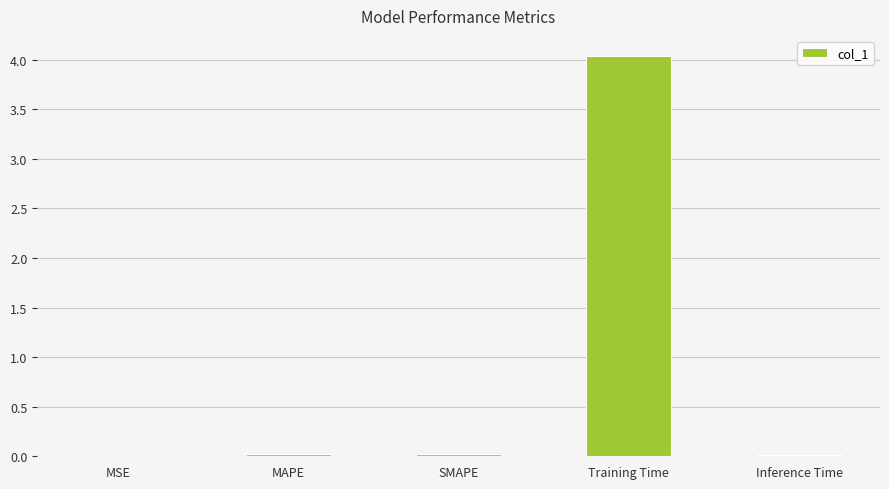

What is the sum of all values?

4.1